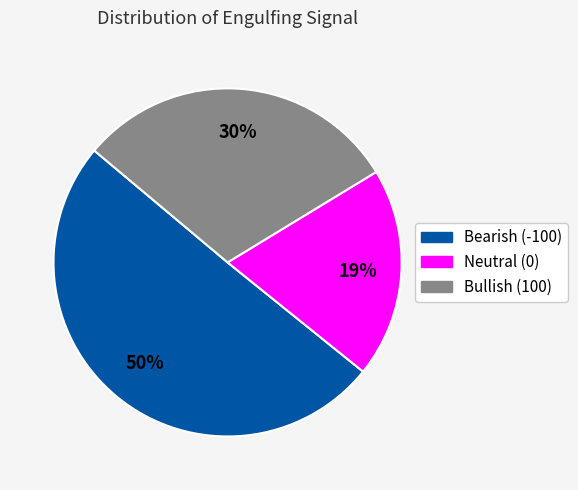

To the nearest percent, what is the difference between the largest and smallest slice percentages?

31%